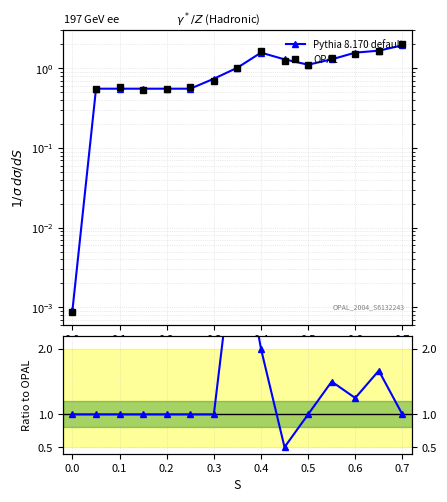

How many times do Pythia 8.170 default and OPAL cross each other?

4